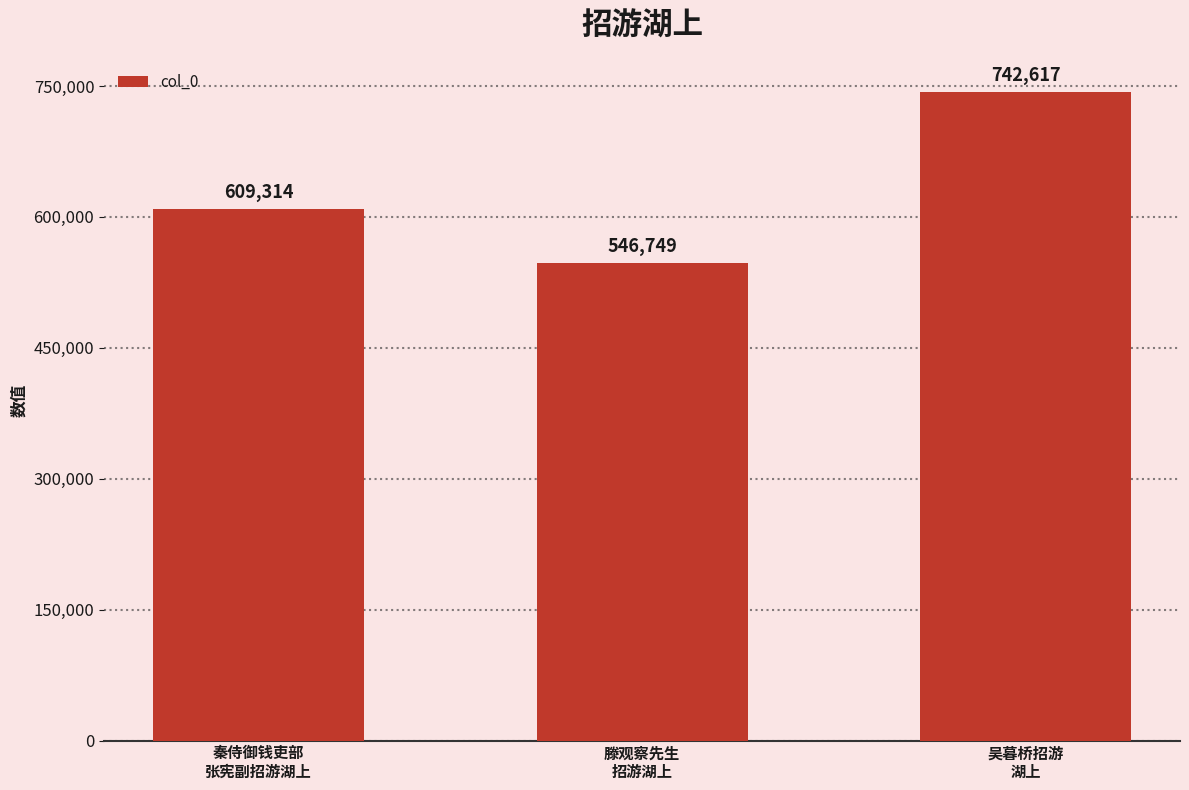

Count the values in the range 546749 to 742617.

3